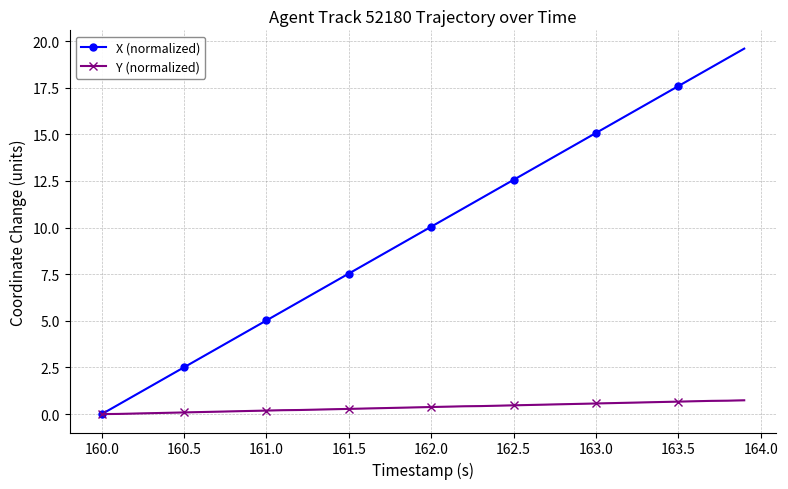

Is the value of X (normalized) at 163.5 greater than the value of Y (normalized) at 160.0?

Yes